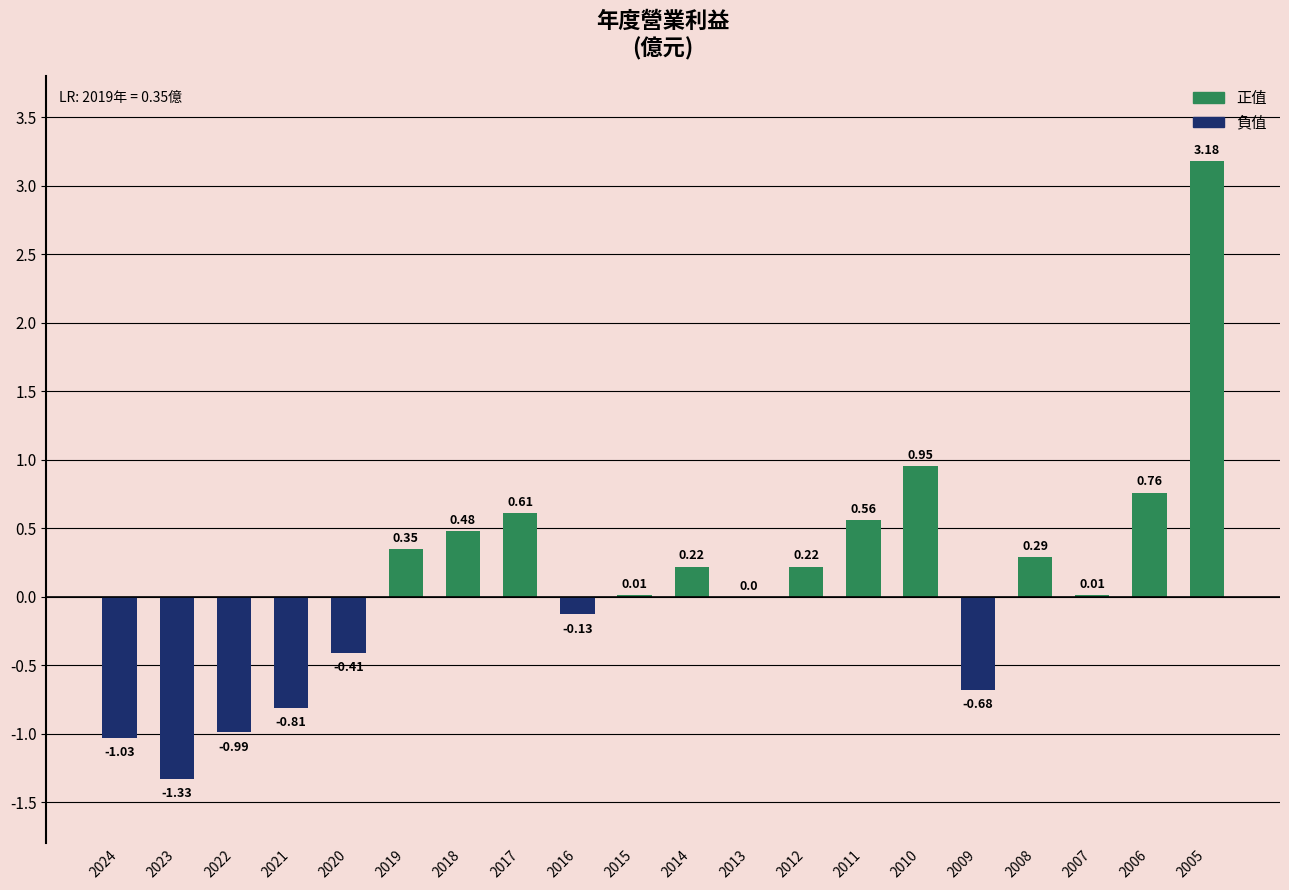

What is the sum of all values?

2.3